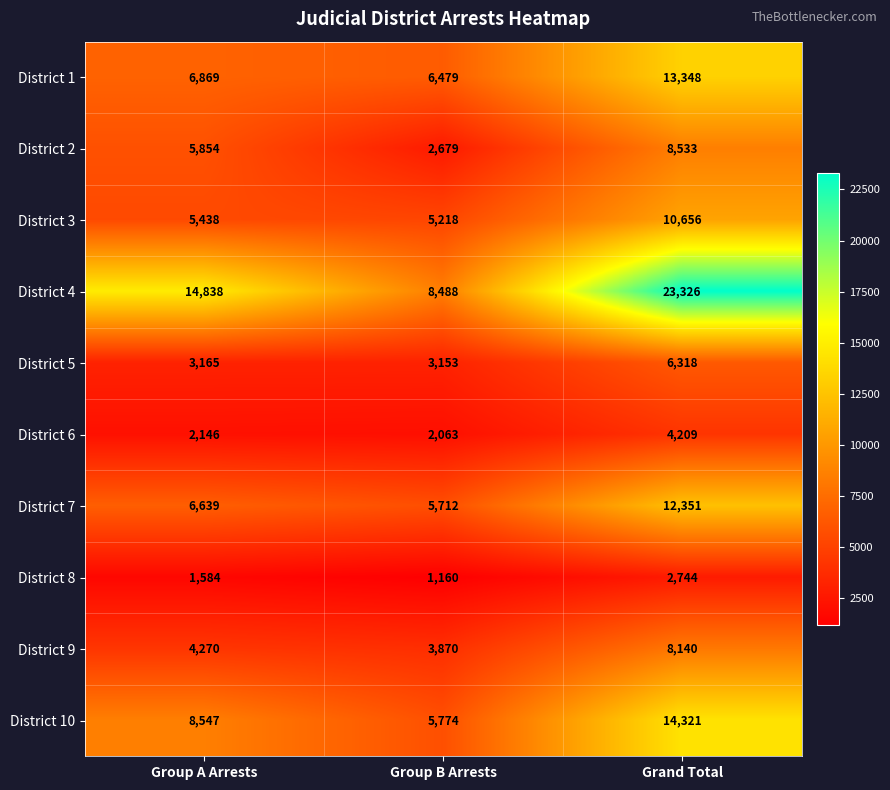

What is the sum of all District 9 values?

16280